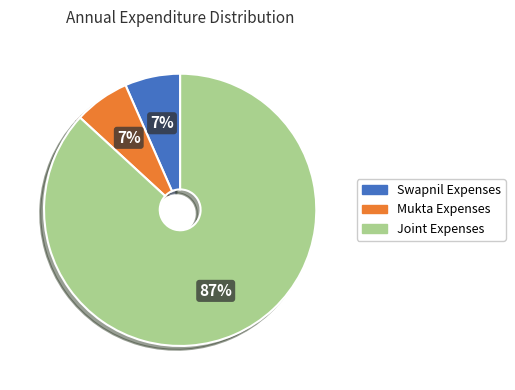

To the nearest percent, what is the average slice percentage?

33%